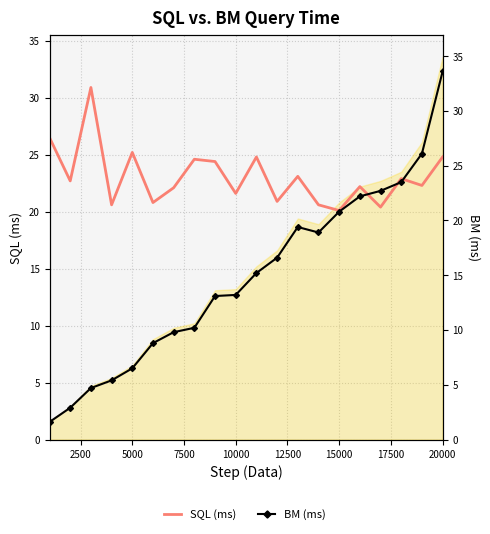

Which series has the widest spread of values?

BM (ms)